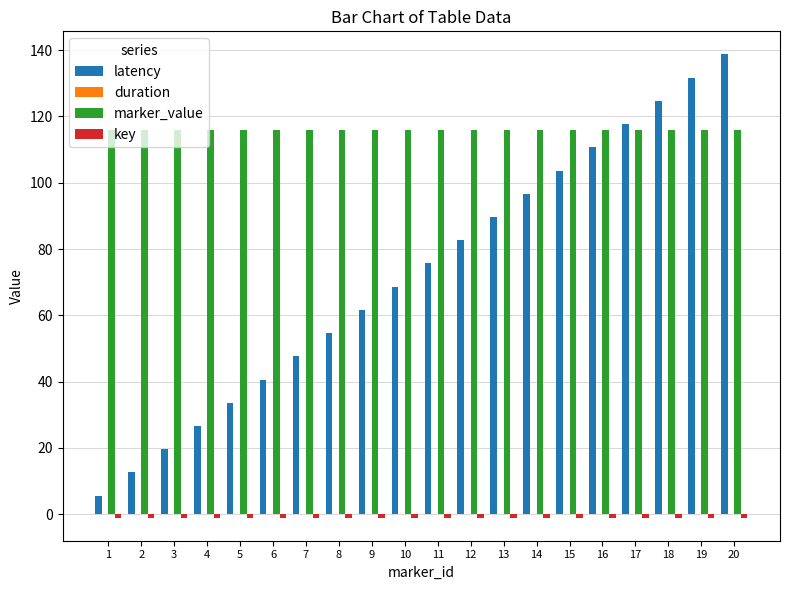

Rank the categories by latency value from highest to lowest.

20, 19, 18, 17, 16, 15, 14, 13, 12, 11, 10, 9, 8, 7, 6, 5, 4, 3, 2, 1